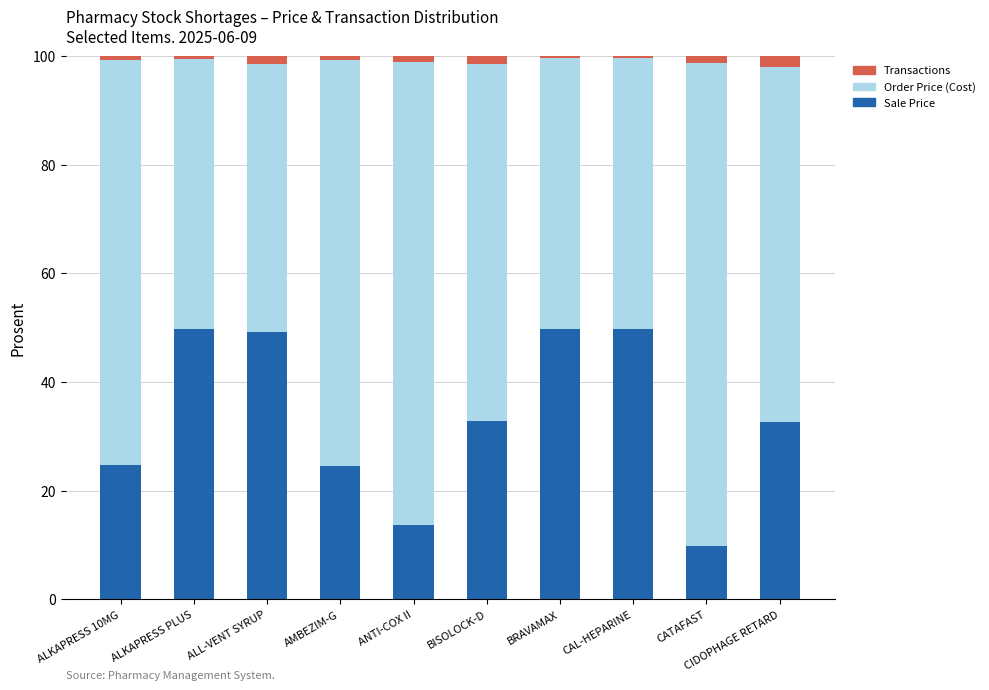

True or false: Sale Price has a value of 21.9 at ANTI-COX II.

False